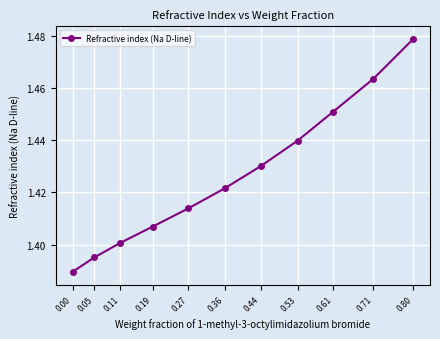

Which label corresponds to the largest value in the chart?

0.80